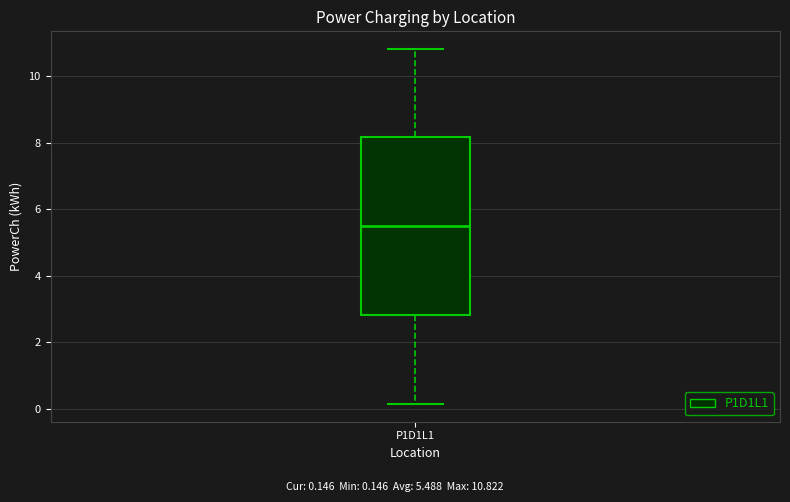

Read this box plot against the y-axis: the position of the median line, the range covered by the box, and the ends of both whiskers. The values are not printed on the chart, so give them approximately, as read against the axis.

median 5.4, box 2.8 to 8.2, whiskers 0.2 to 10.8